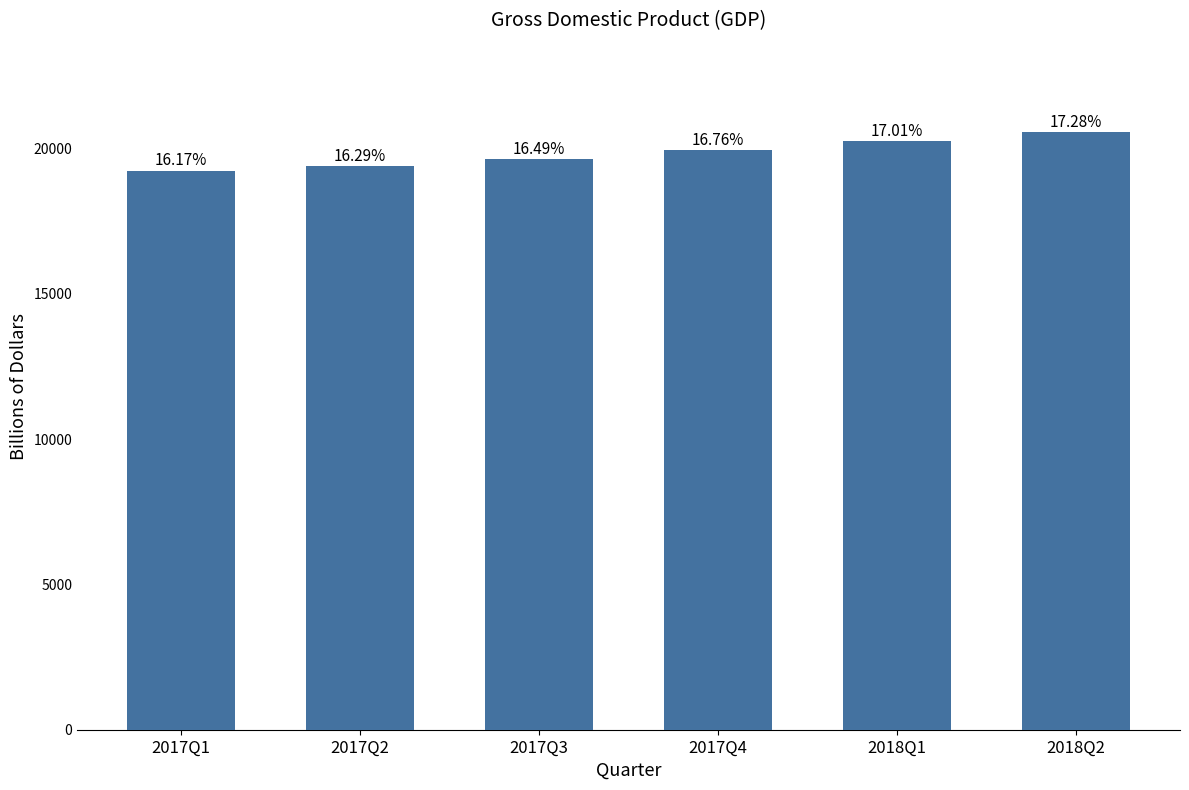

List the labels in order of value, smallest first.

2017Q1, 2017Q2, 2017Q3, 2017Q4, 2018Q1, 2018Q2